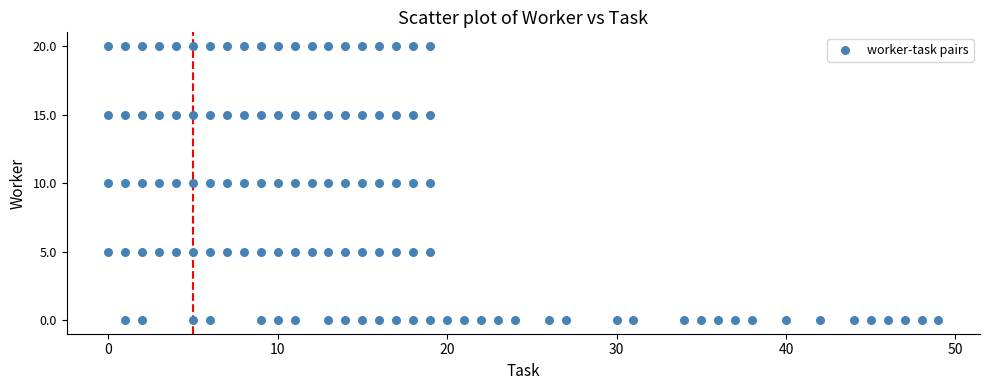

What is the range of Y values (max minus min)?

20